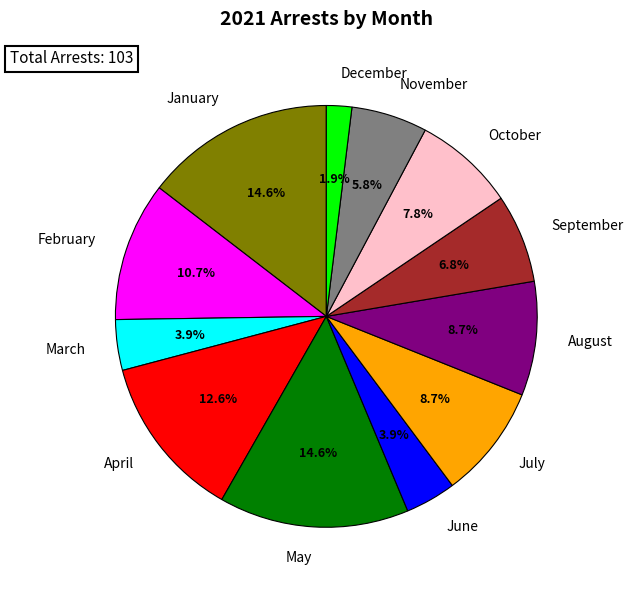

Is it true that December is 16% of the pie?

False